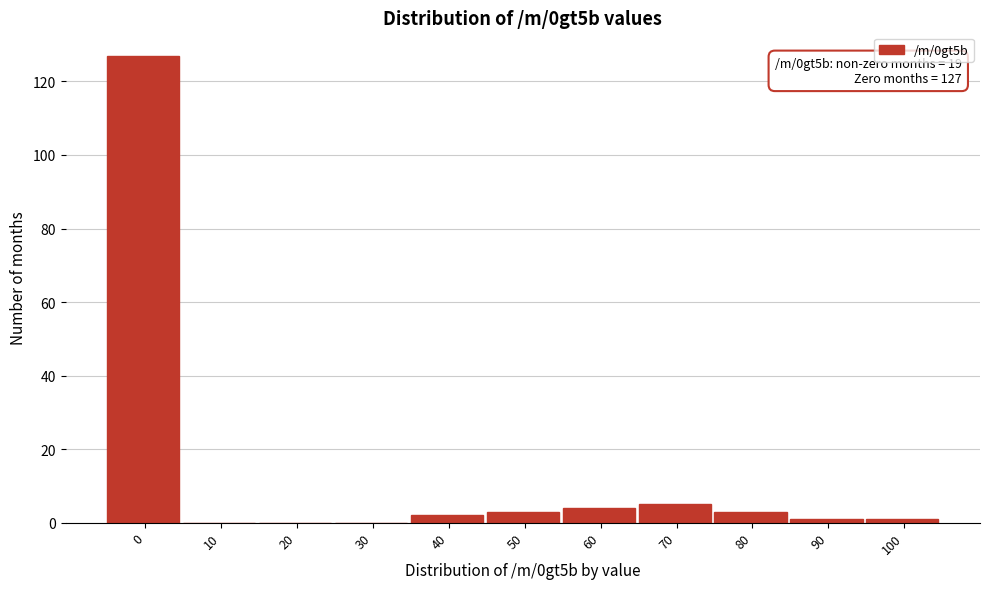

Reading right to left, what are all the values shown in this chart?

100=1	90=1	80=3	70=5	60=4	50=3	40=2	30=0	20=0	10=0	0=127